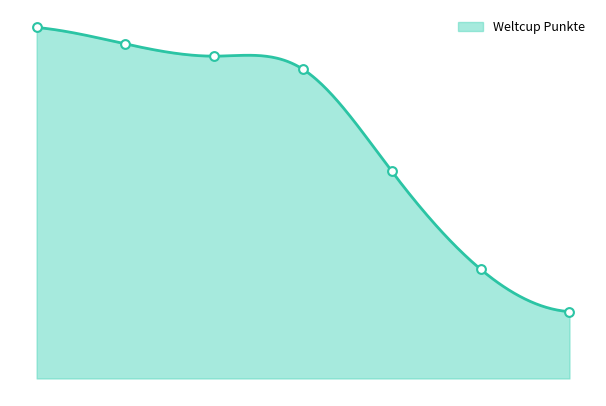

Which has a higher value, 4 or 2?

2